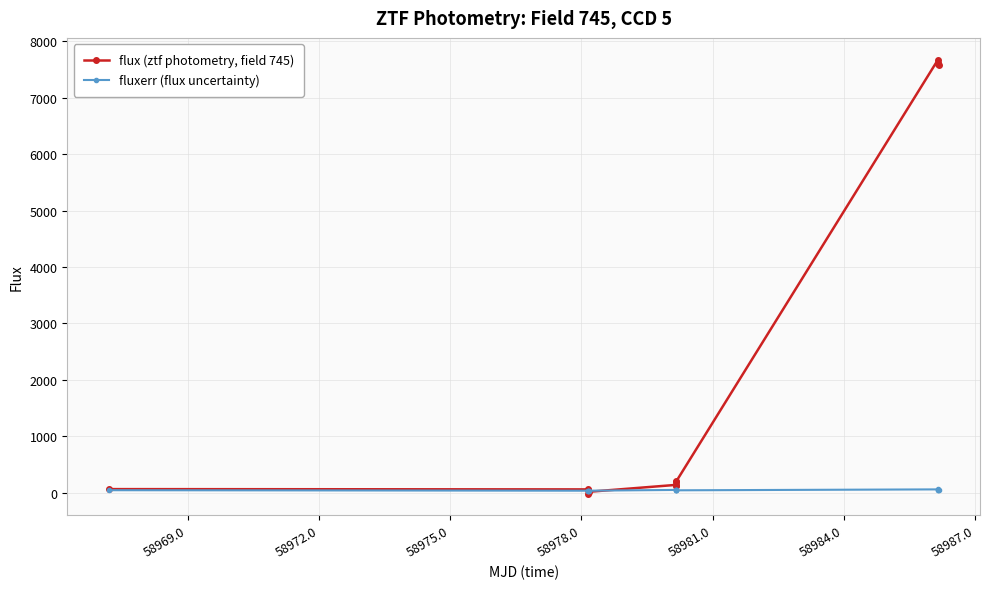

Which series has the largest total across all categories?

flux (ztf photometry, field 745)